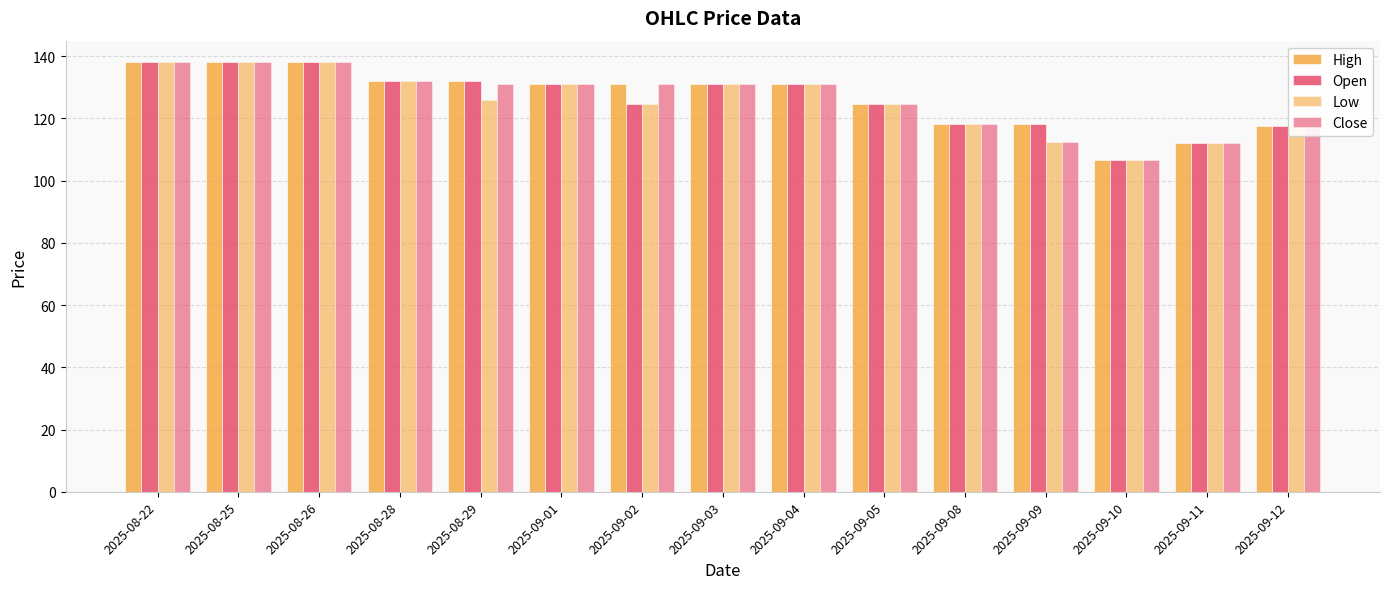

What is the difference between the Low values at 2025-09-01 and 2025-09-11?

19.0